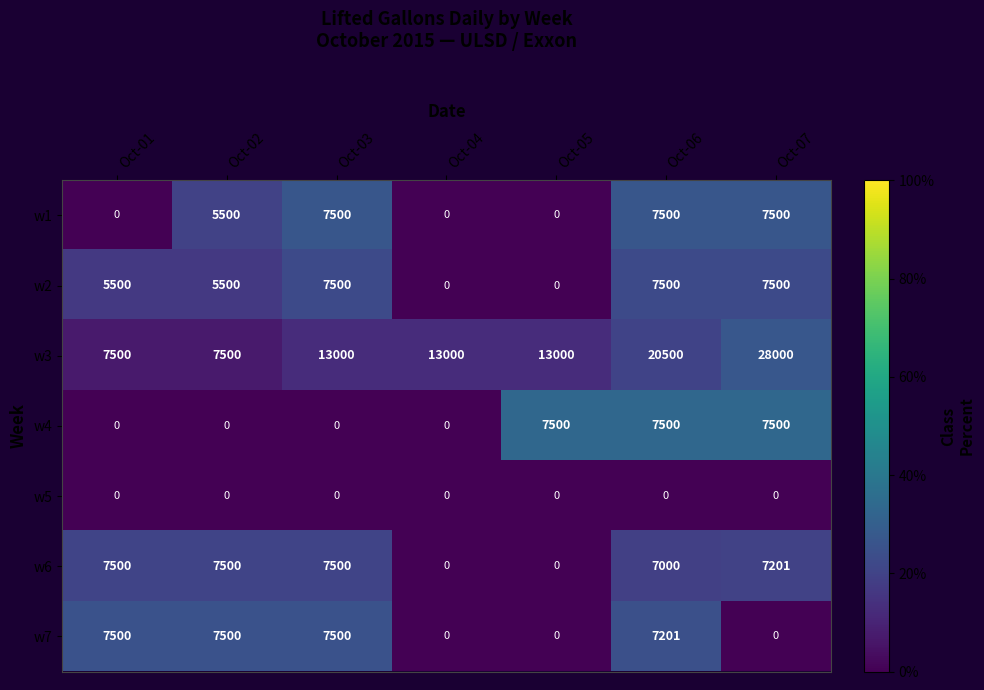

What is the total value across all series at Oct-02?

33500